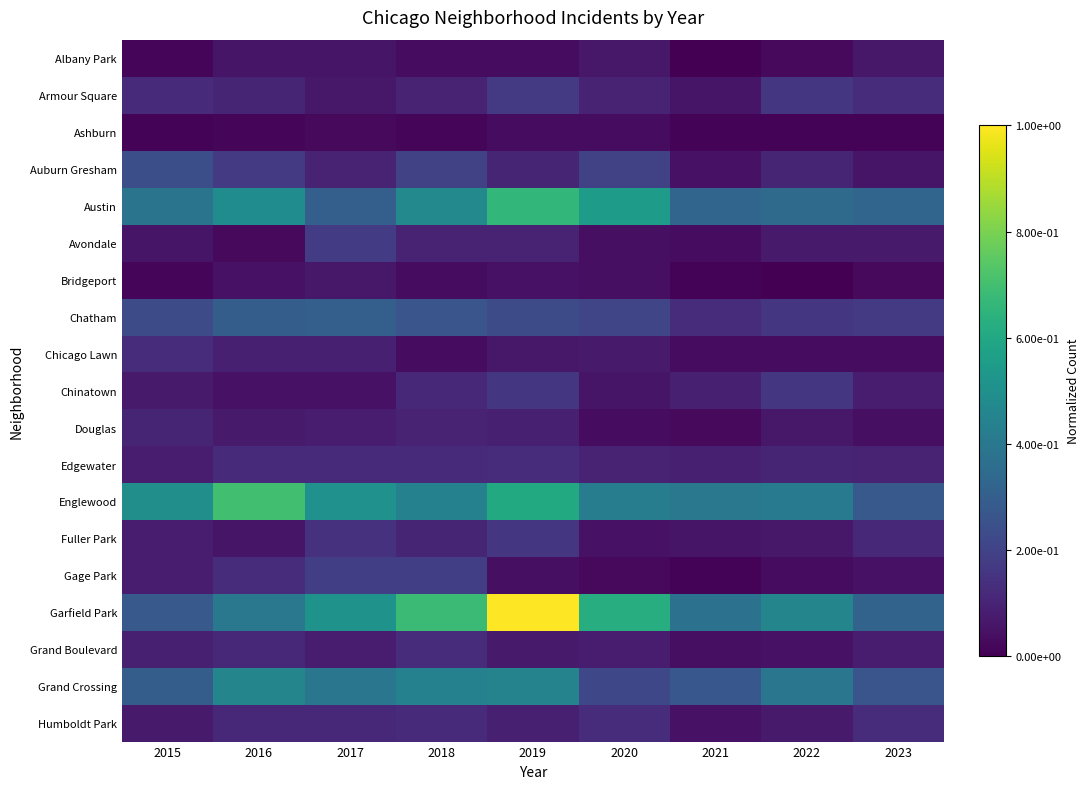

At how many categories does at least one series exceed 0?

9